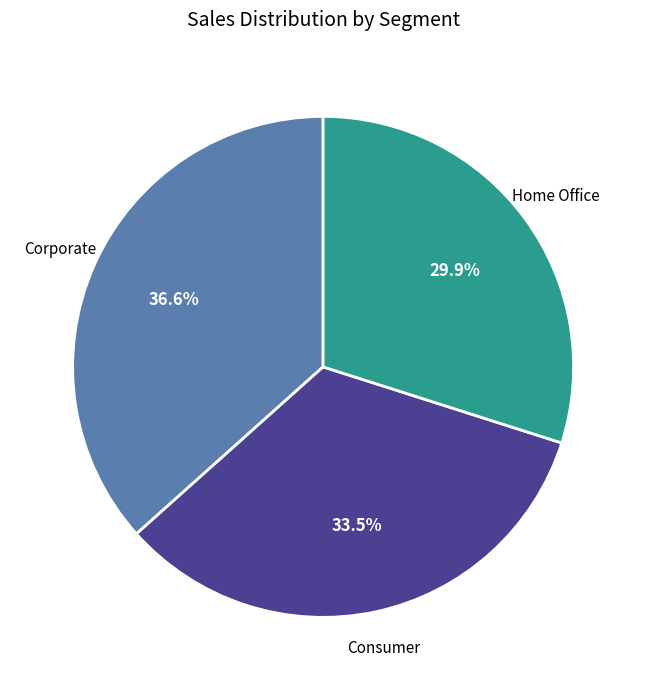

Which slice is the smallest?

Home Office